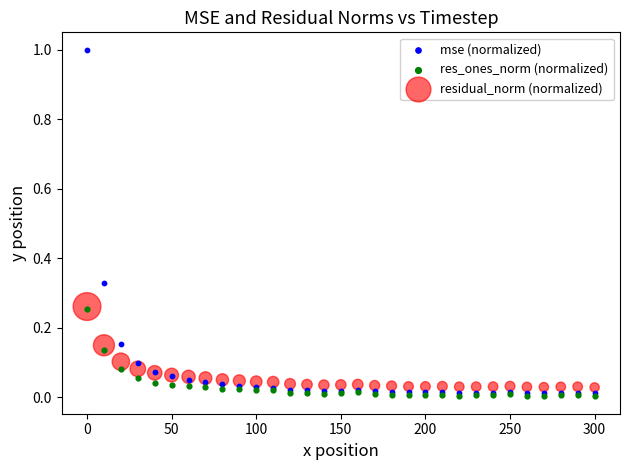

What are all the series names shown in the legend?

mse (normalized), res_ones_norm (normalized), residual_norm (normalized)